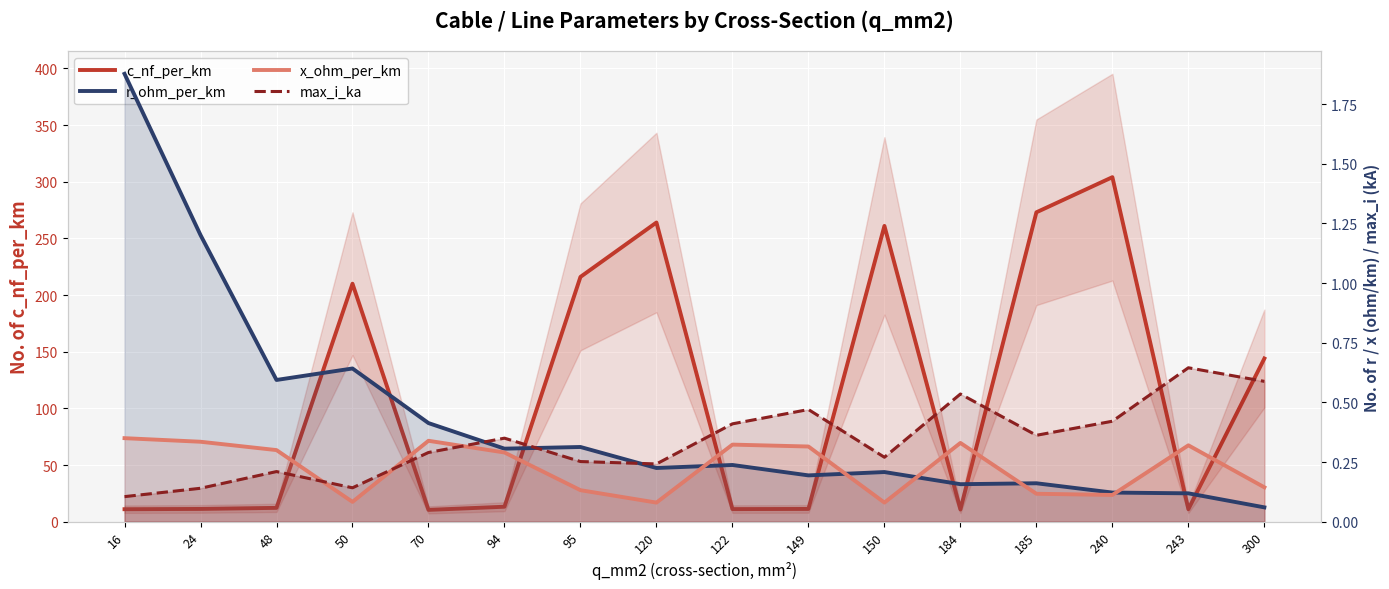

What is the highest value of the r_ohm_per_km series?

1.9